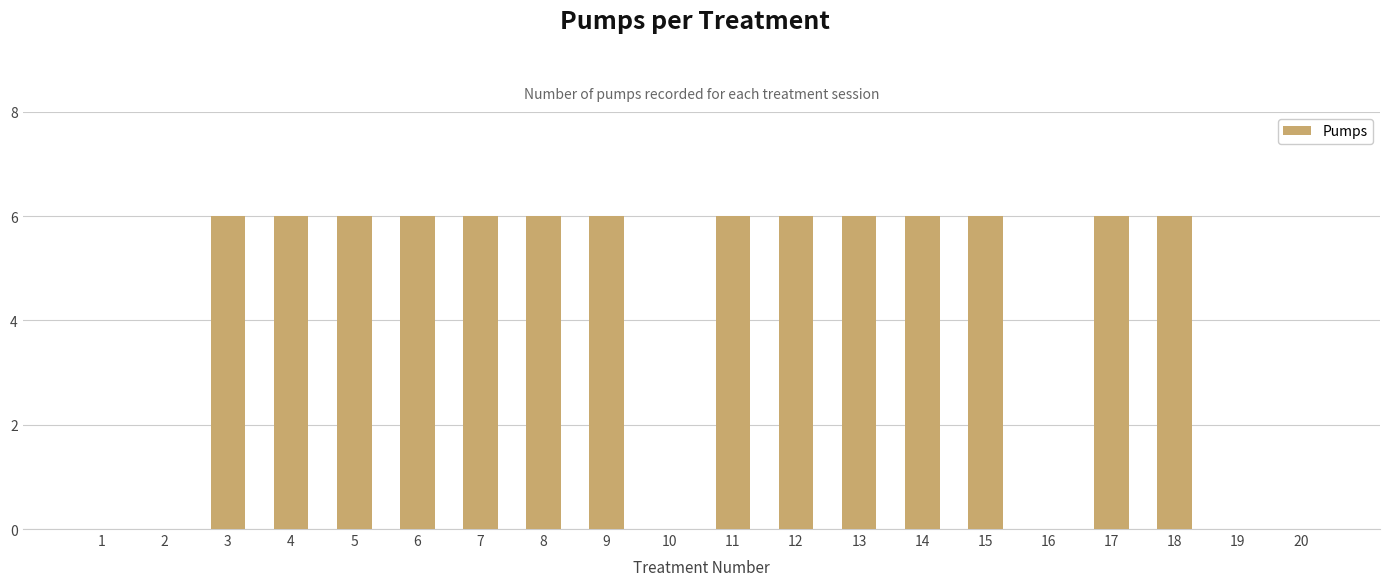

What is the approximate value at 5?

6